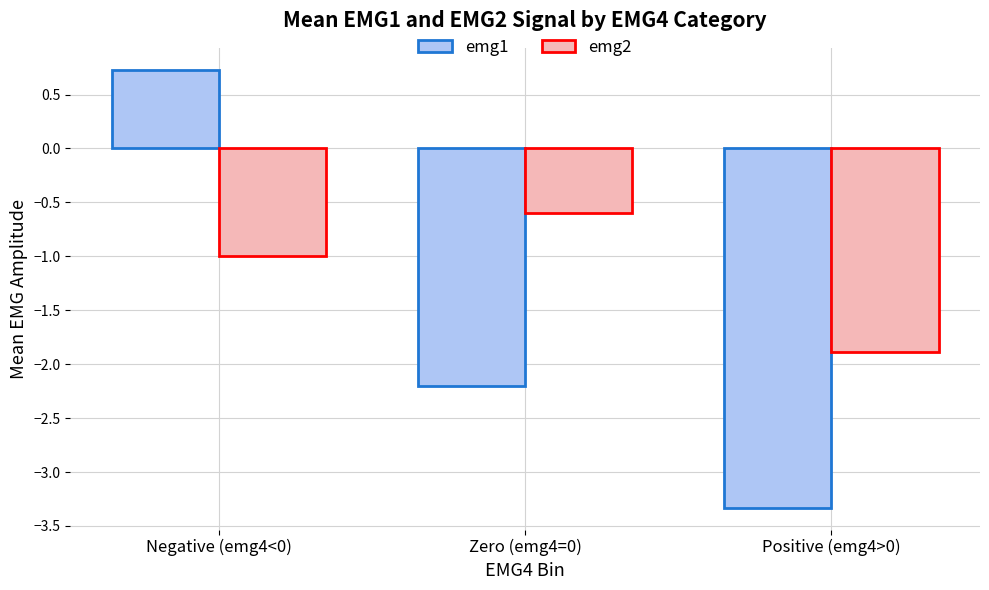

List the series in order of their peak value, lowest first.

emg2, emg1